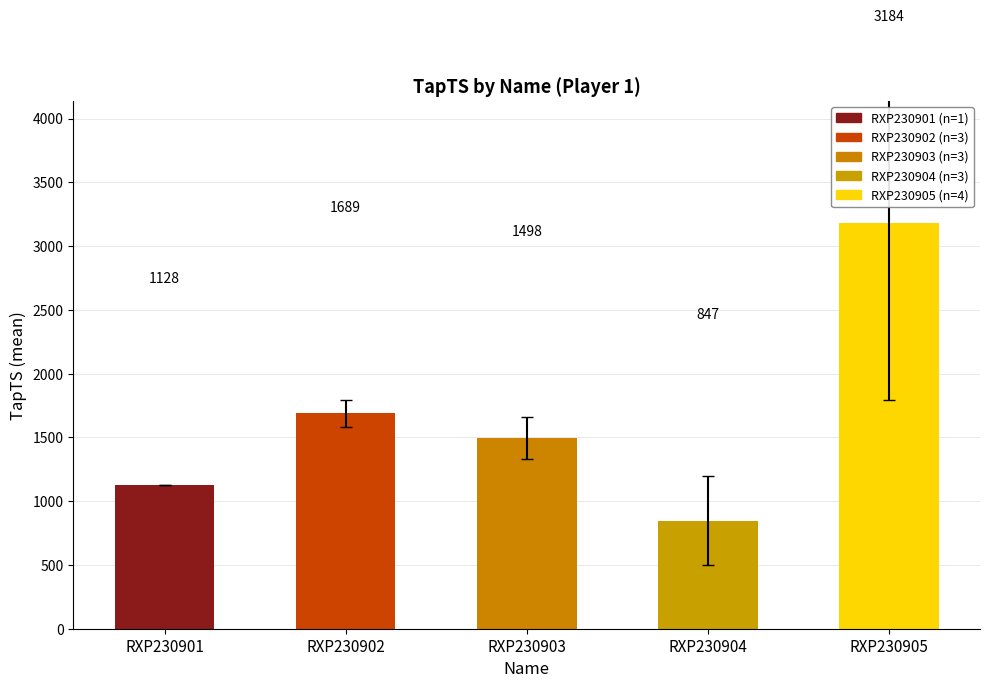

Reading left to right, list all the values displayed in this chart.

1128	1689	1498	847	3184